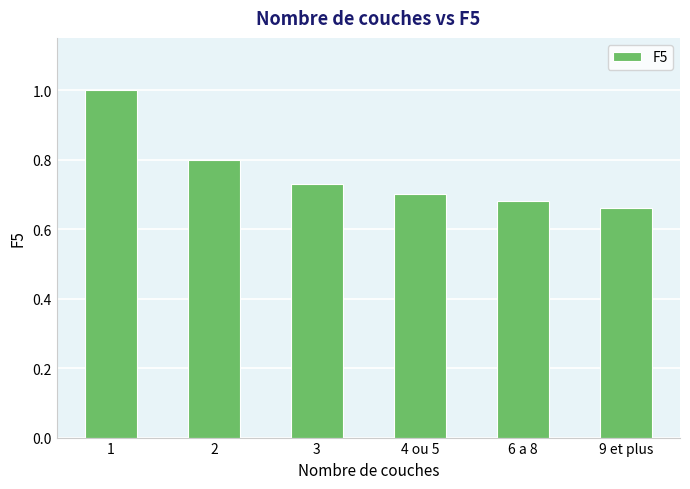

What is the label of the 6th bar from the right?

1